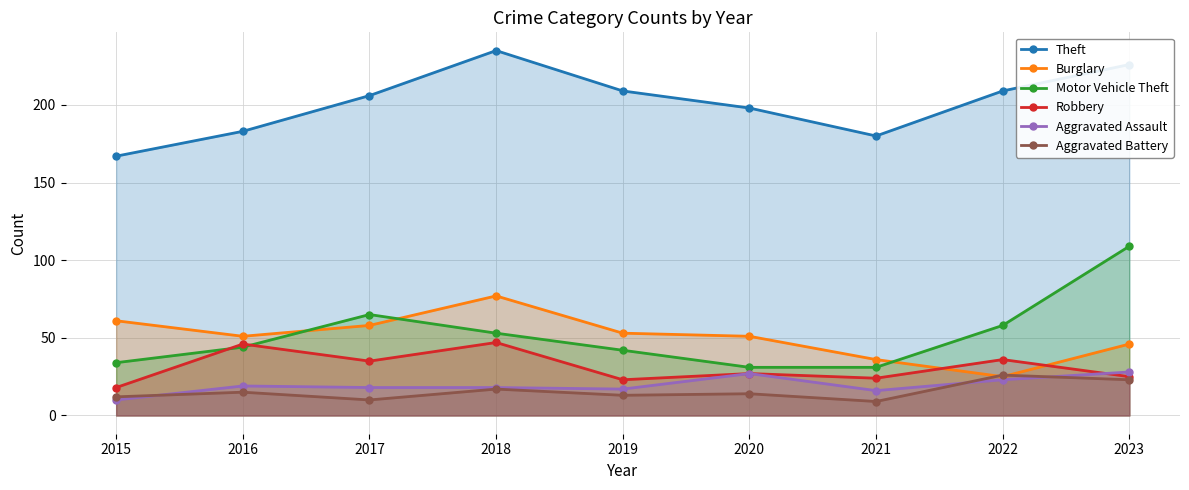

At which category is the sum across all series the highest?

2023